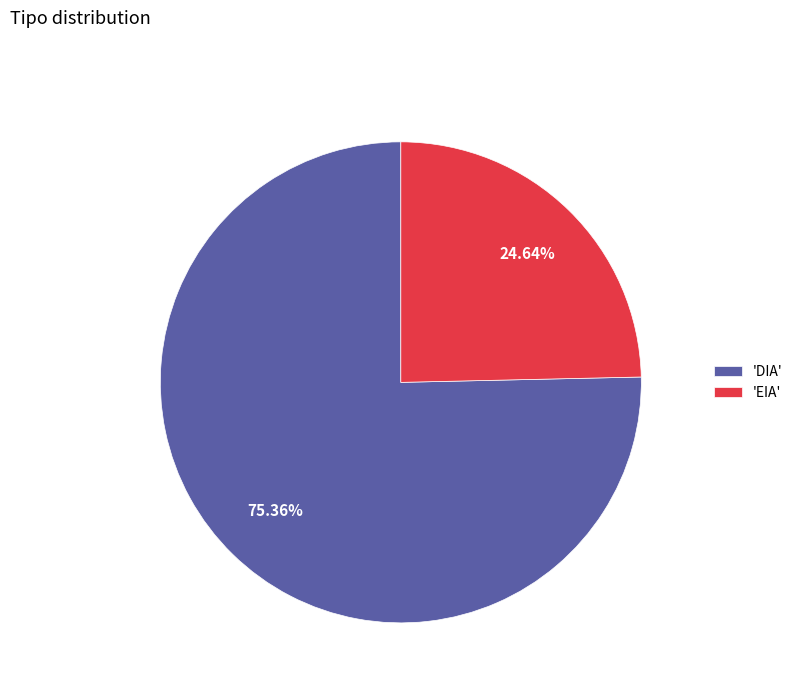

Combined, do 'DIA' and 'EIA' account for over 50%?

Yes